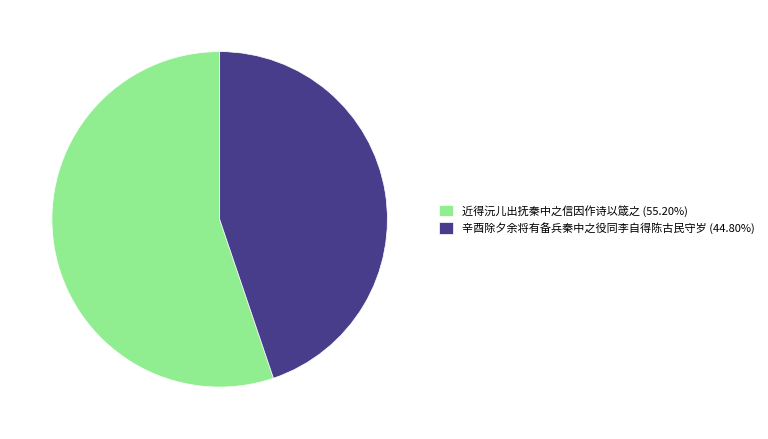

Combined, do 辛酉除夕余将有备兵秦中之役同李自得陈古民守岁 and 近得沅儿出抚秦中之信因作诗以箴之 account for over 50%?

Yes